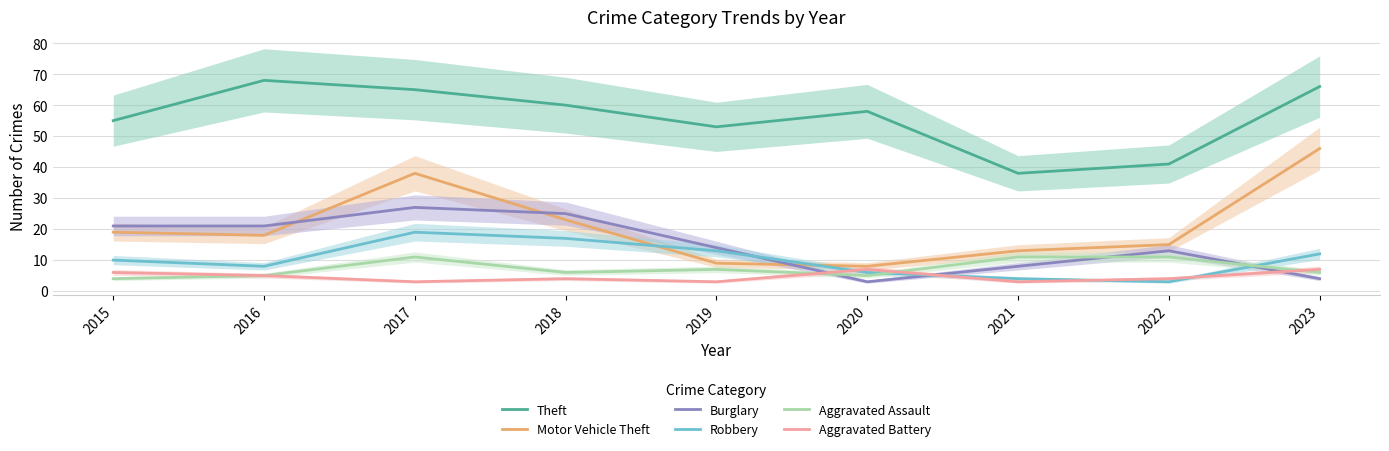

Which category has the lowest value in the Robbery series?

2022